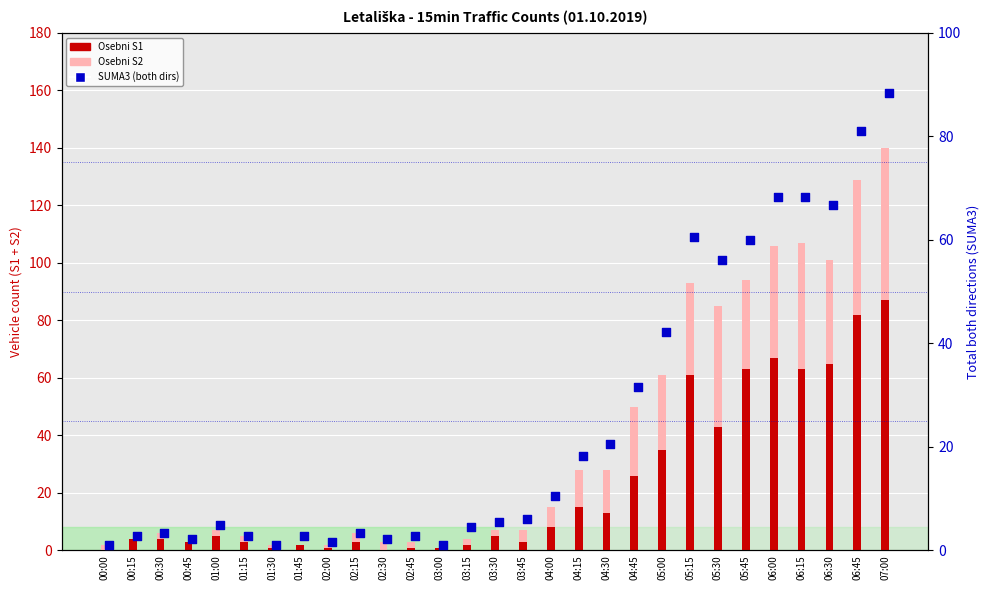

Which series has the widest spread of Y values?

SUMA3